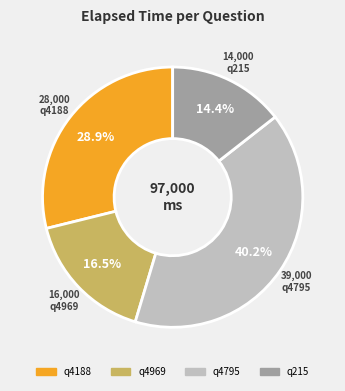

Do q4188 and q215 together represent more than half of the pie?

No